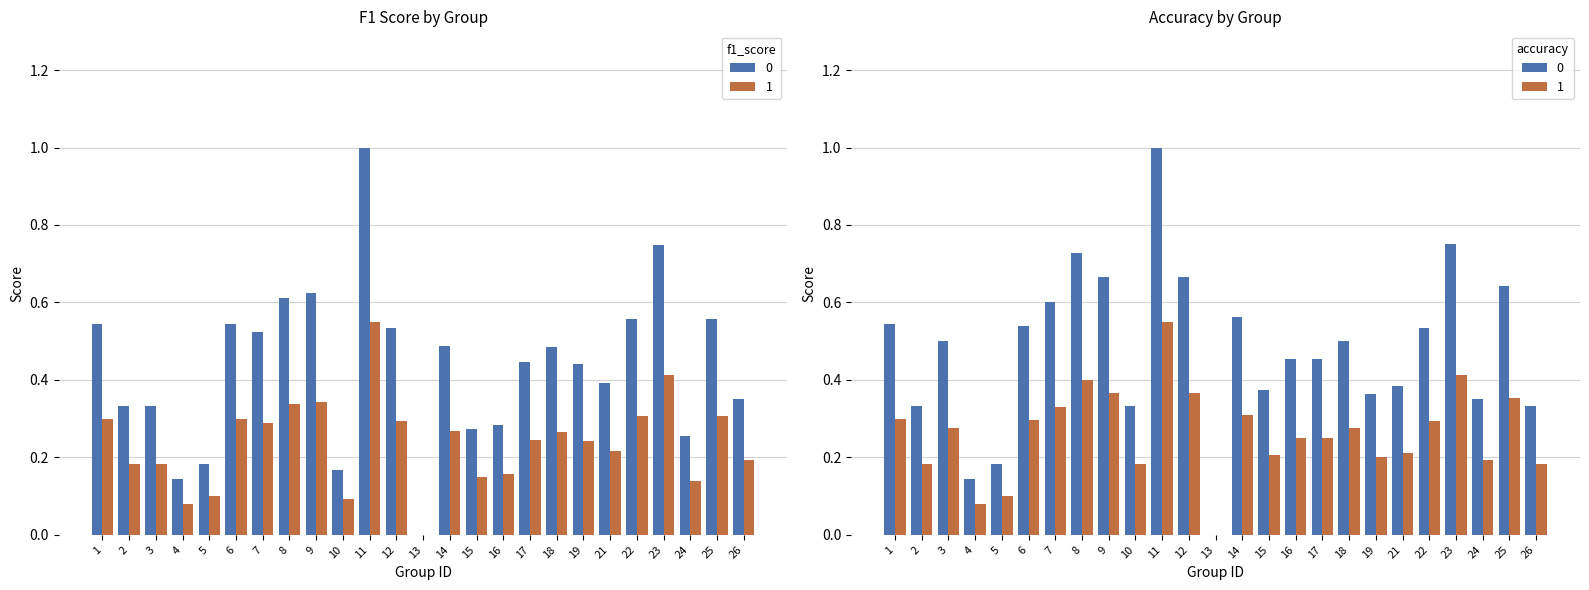

How many bars are there in each group?

2